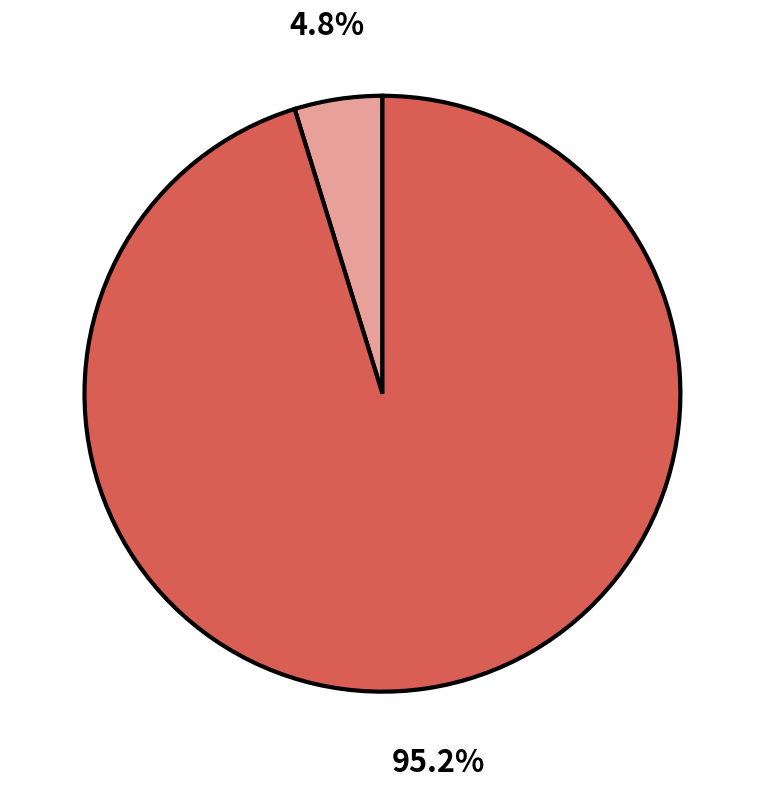

Is there any slice that represents more than half of the pie?

Yes